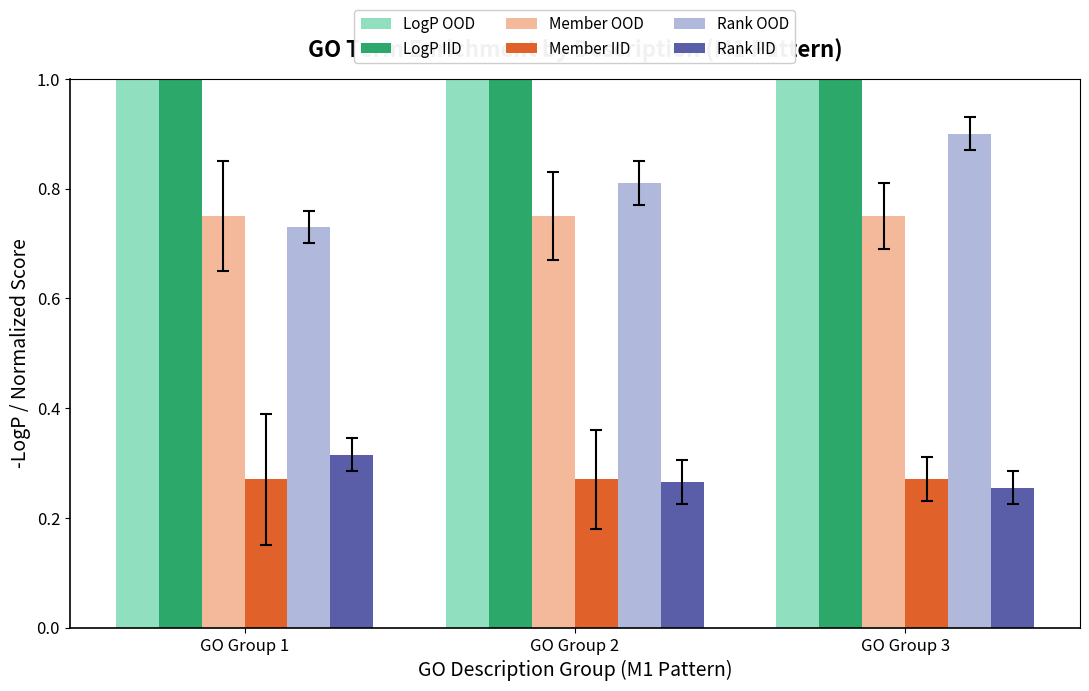

Is it true that LogP IID equals 2.2 at GO Group 2?

False